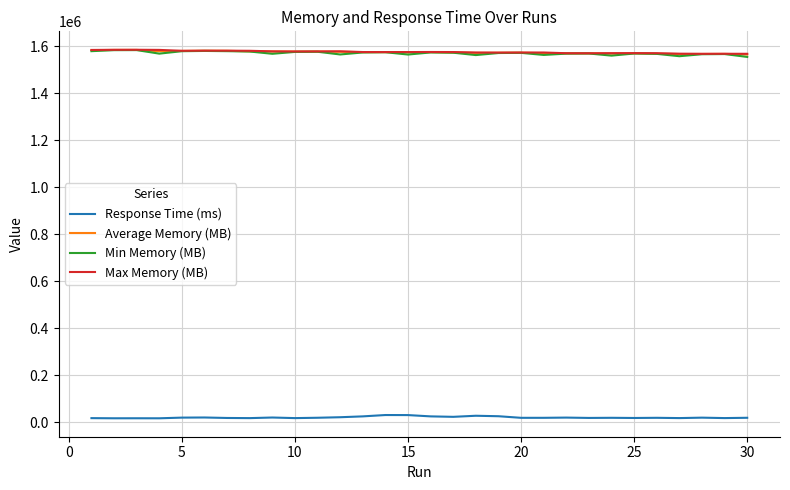

True or false: Average Memory (MB) and Response Time (ms) intersect in this chart.

False